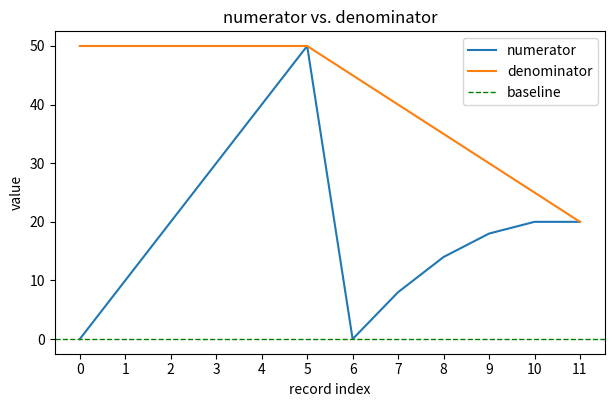

Which series has the largest range (max minus min)?

numerator